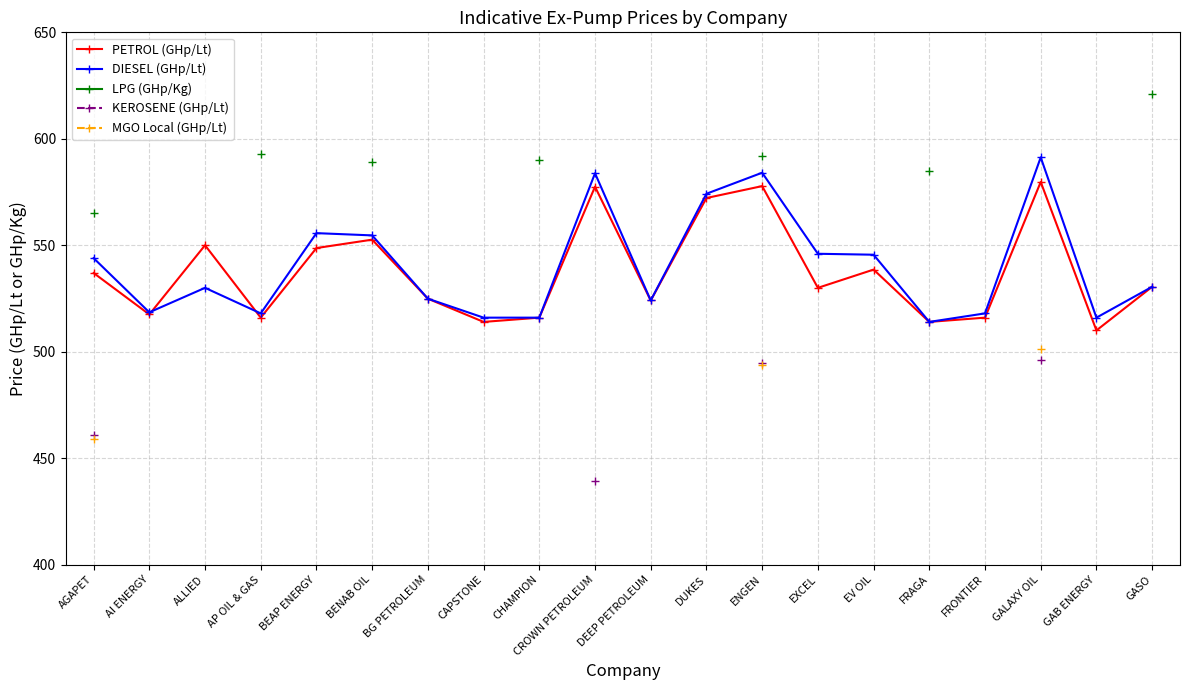

What is the maximum value for PETROL (GHp/Lt)?

579.7